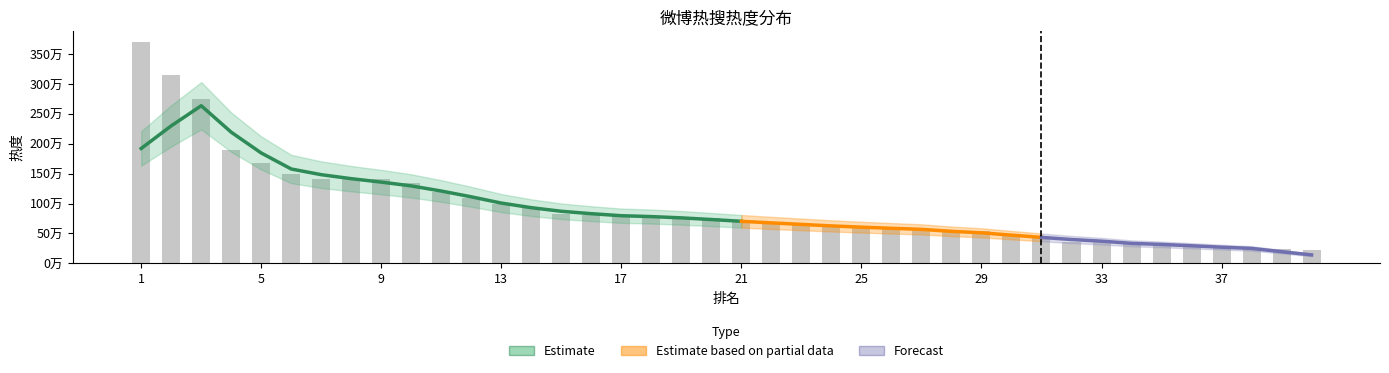

What is the value of the 9th bar from the left?

1415444